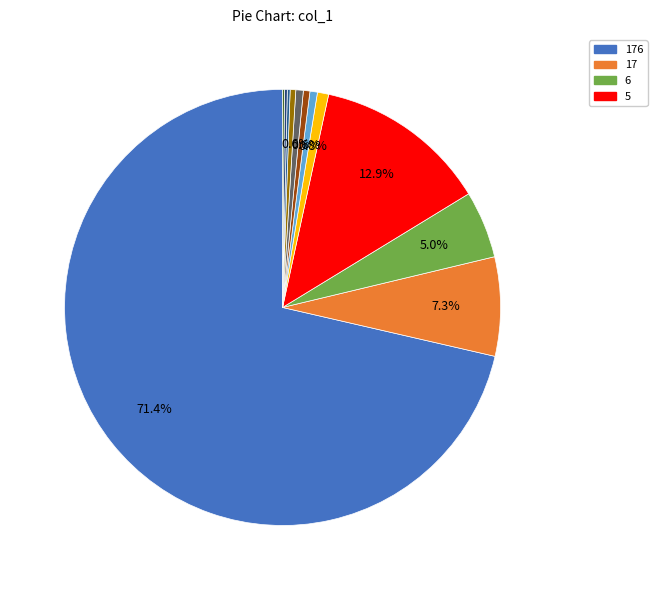

Count the number of slices in the pie.

12